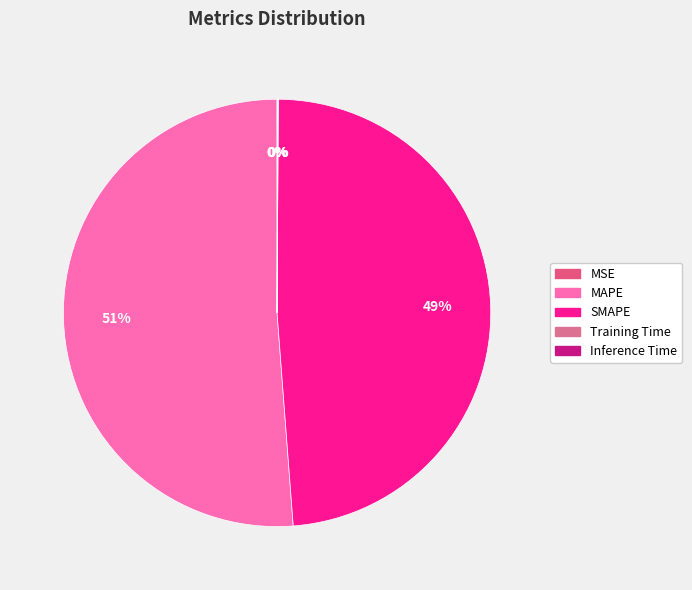

What percentage is the SMAPE slice, to the nearest percent?

49%